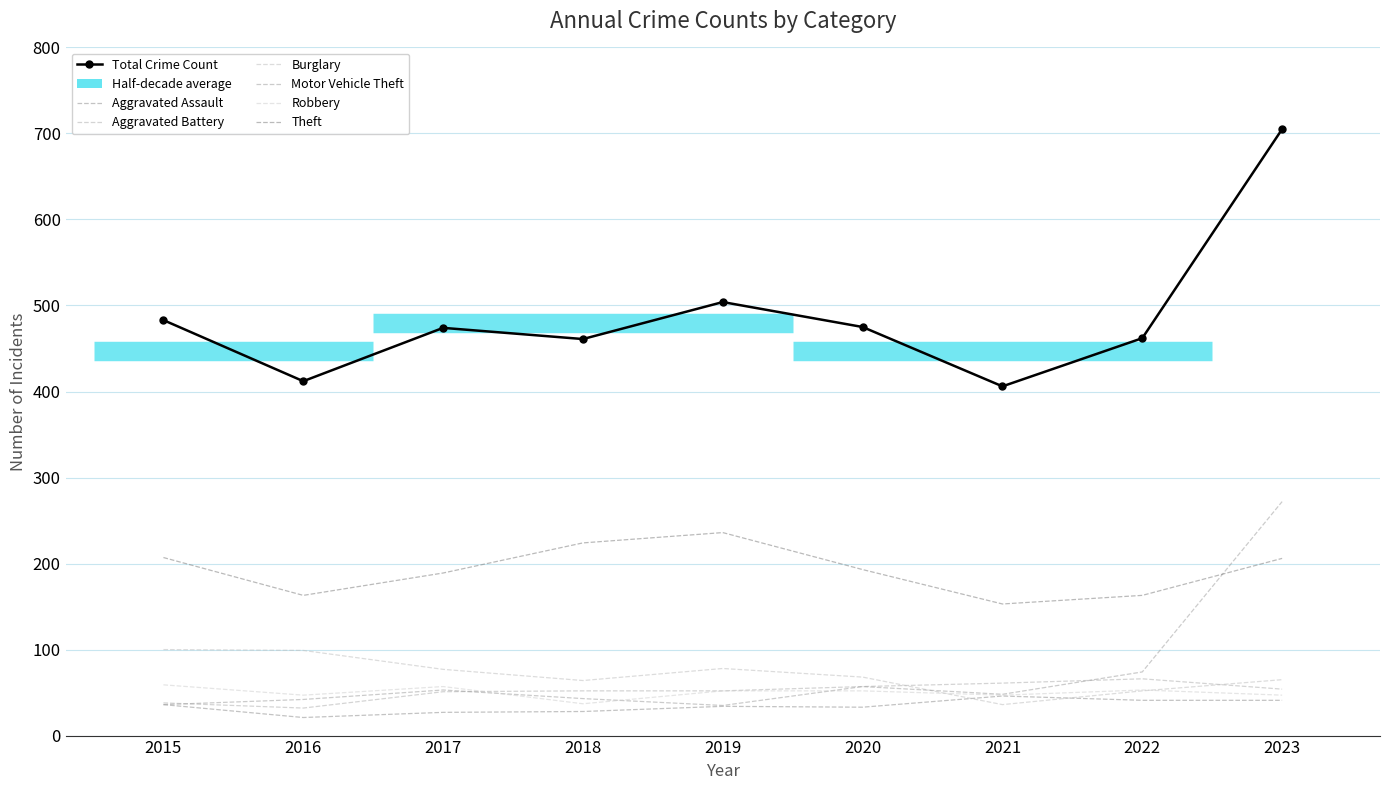

Between which two adjacent categories do Aggravated Battery and Motor Vehicle Theft first intersect?

2015 and 2016